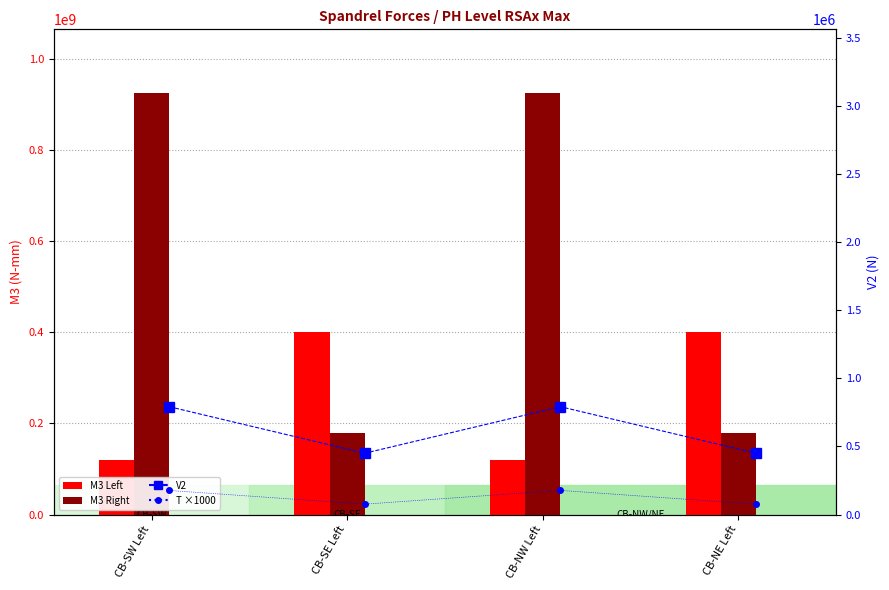

What is the sum of all V2 values?

2484192.7